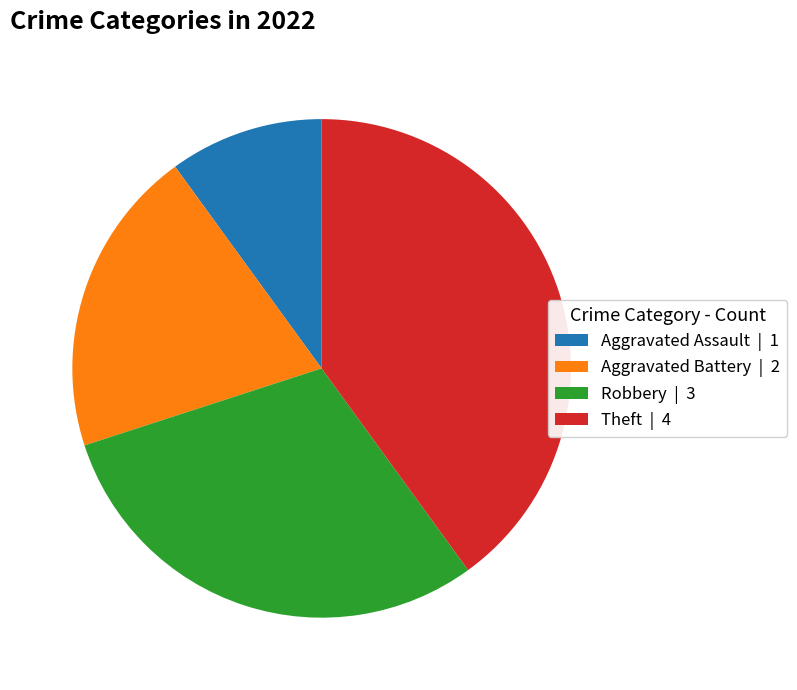

Is there any slice that represents more than half of the pie?

No